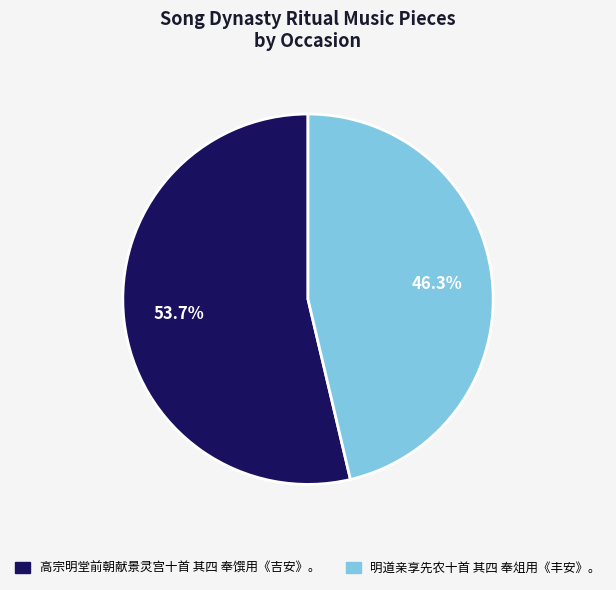

To the nearest percent, what is the difference between the 高宗明堂前朝献景灵宫十首 其四 奉馔用《吉安》。 and 明道亲享先农十首 其四 奉俎用《丰安》。 slice percentages?

7%